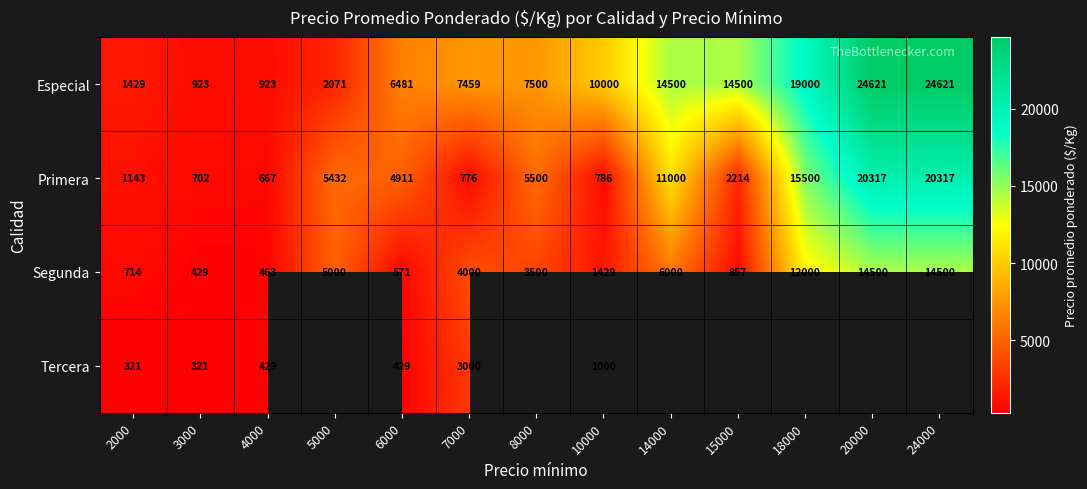

Is the value of Segunda at 8000 greater than the value of Primera at 7000?

Yes